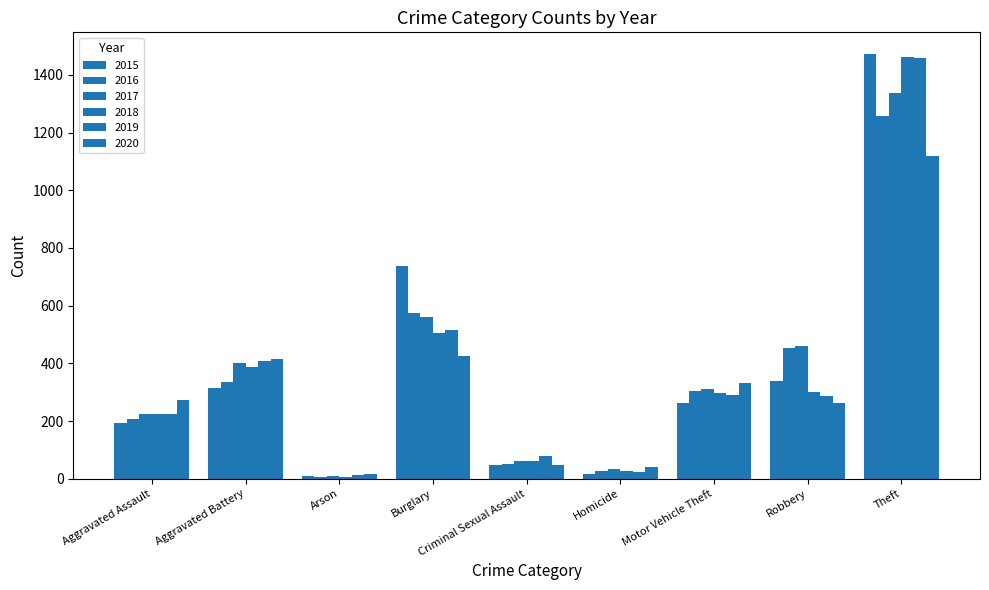

What is the maximum value for 2020?

1120